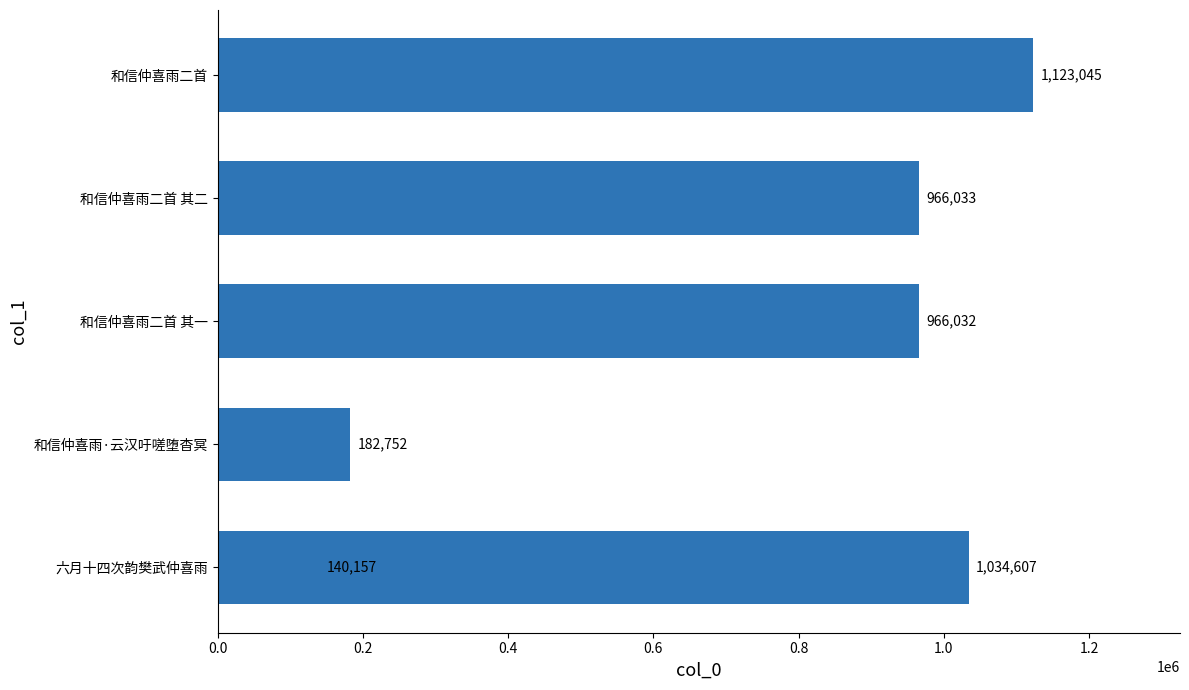

What is the greatest value displayed?

1123045